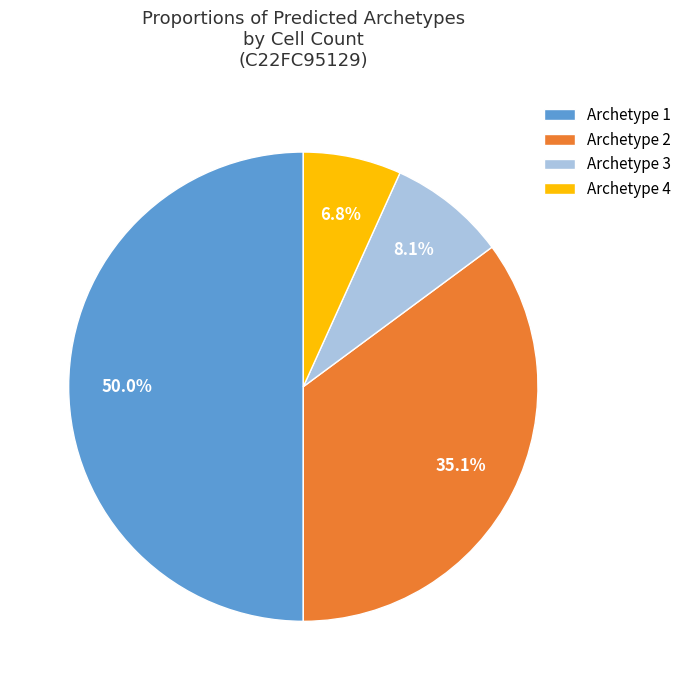

Which has a higher value, Archetype 3 or Archetype 4?

Archetype 3